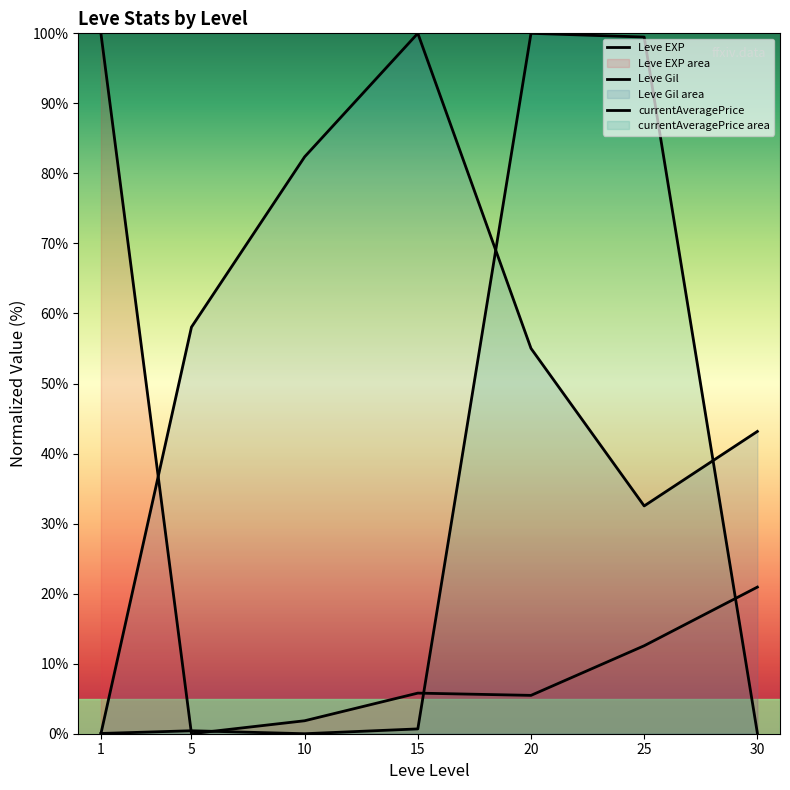

True or false: Leve EXP has more than 2 interior local peaks.

False